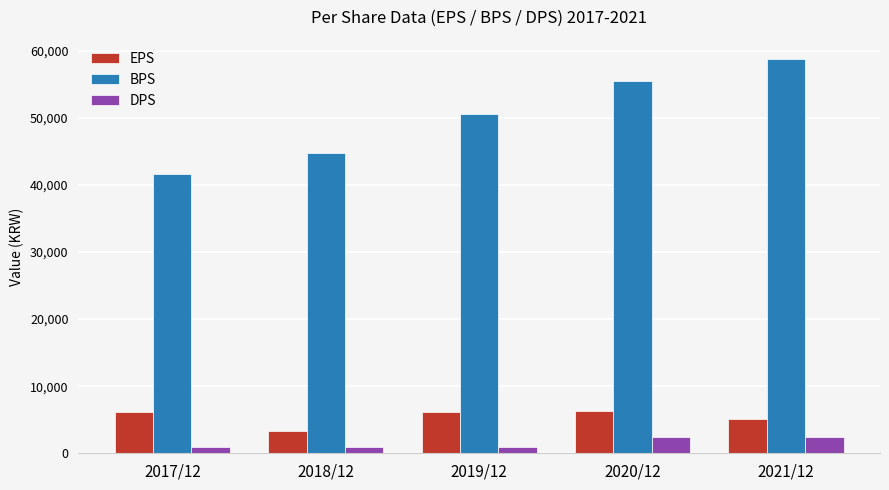

How many bars are there in total?

15